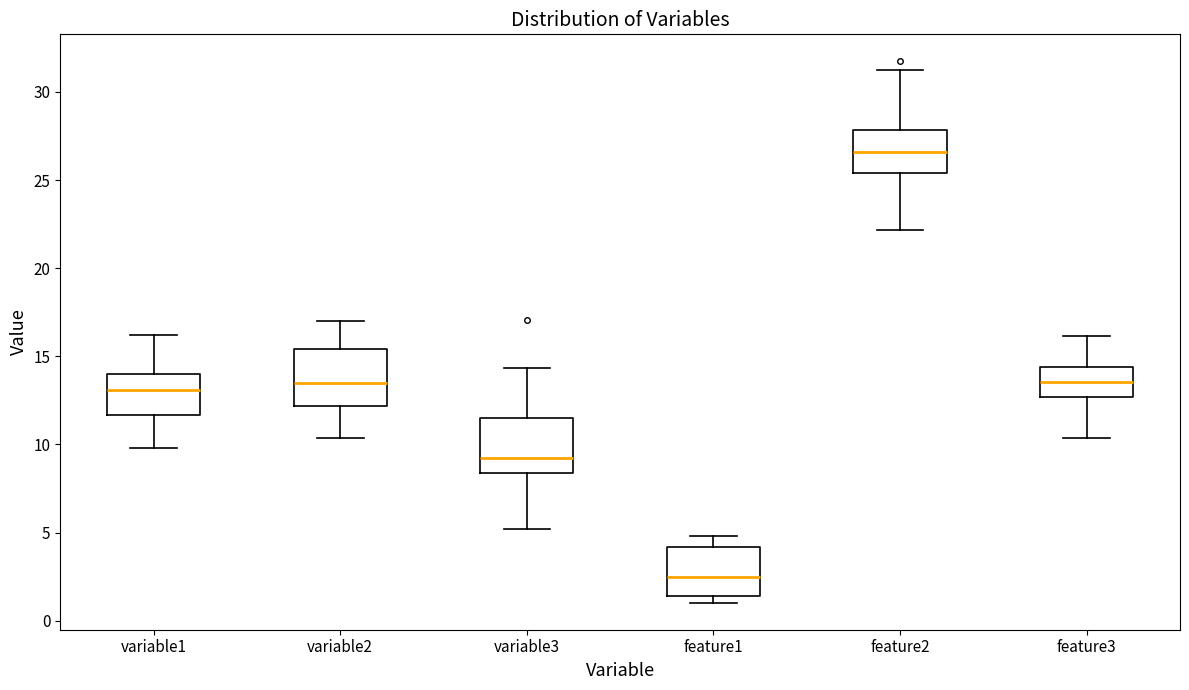

Where does the median line of the box for feature2 sit on the y-axis? The values are not printed on the chart, so give them approximately, as read against the axis.

26.5